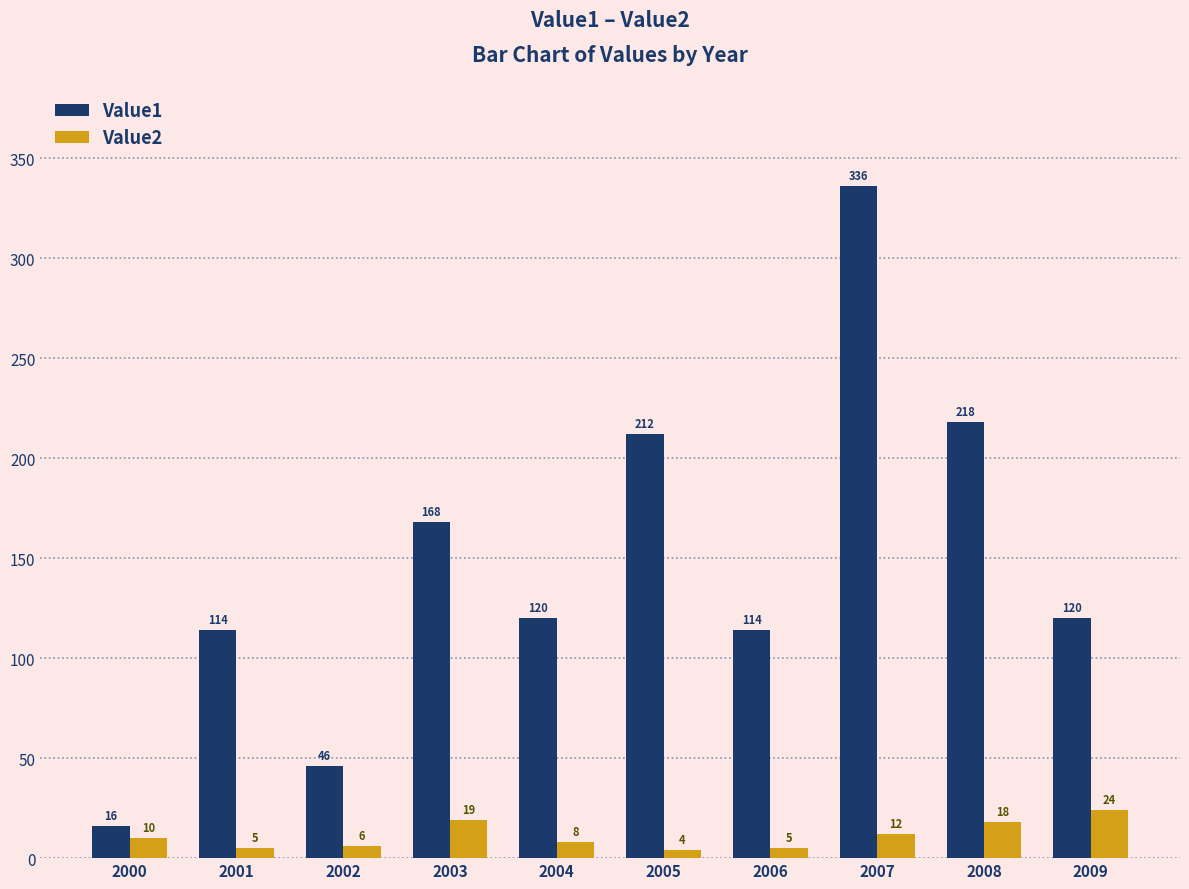

Is the value of Value1 at 2003 greater than the value of Value2 at 2007?

Yes